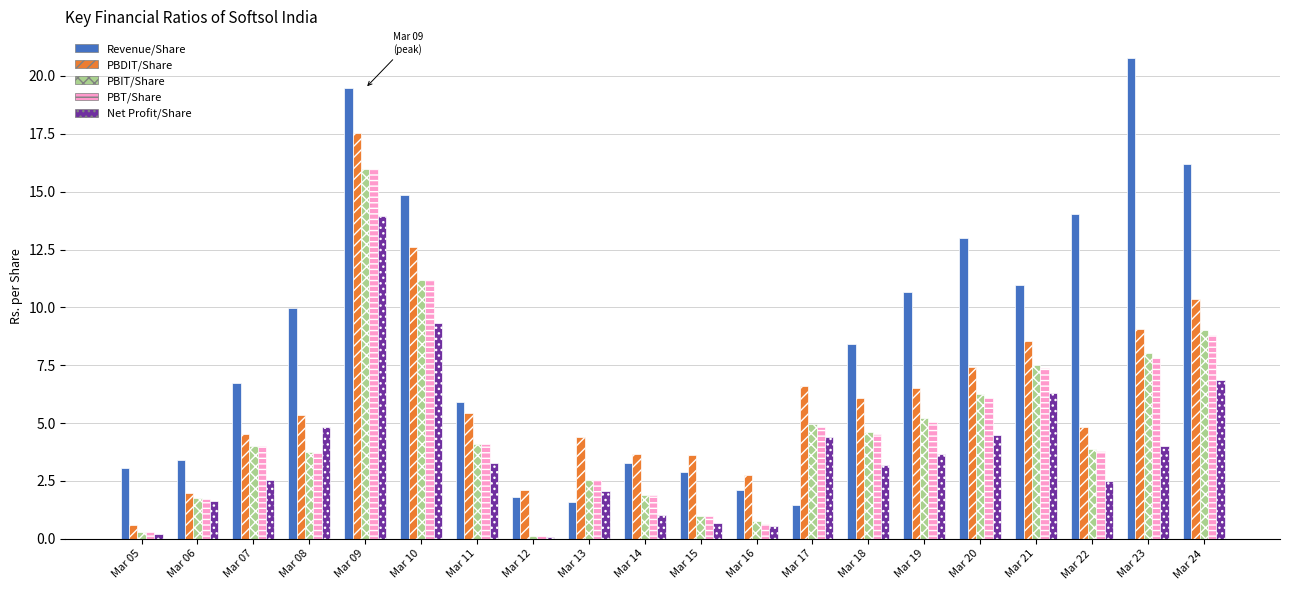

Which series has the widest spread of values?

Revenue/Share